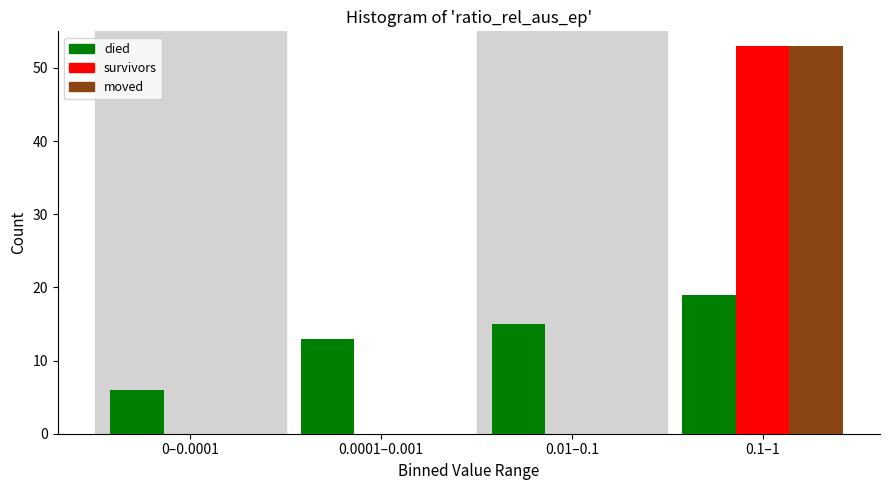

Reading left to right, extract all data points from this chart.

died: 0–0.0001=6	0.0001–0.001=13	0.01–0.1=15	0.1–1=19
survivors: 0–0.0001=0	0.0001–0.001=0	0.01–0.1=0	0.1–1=53
moved: 0–0.0001=0	0.0001–0.001=0	0.01–0.1=0	0.1–1=53